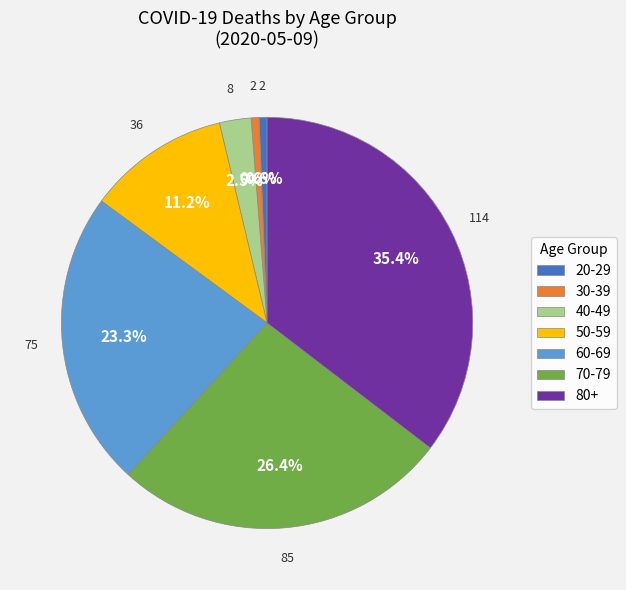

Between 50-59 and 80+, which is larger?

80+